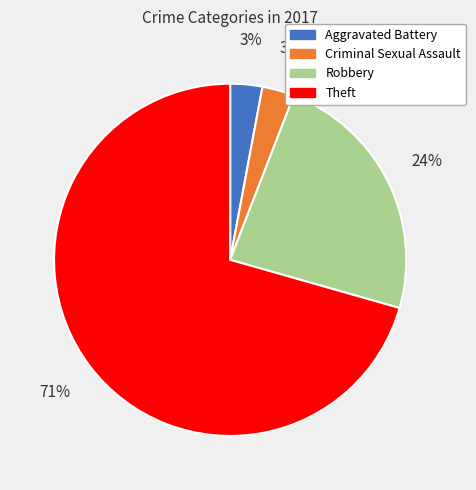

Count the number of slices in the pie.

4